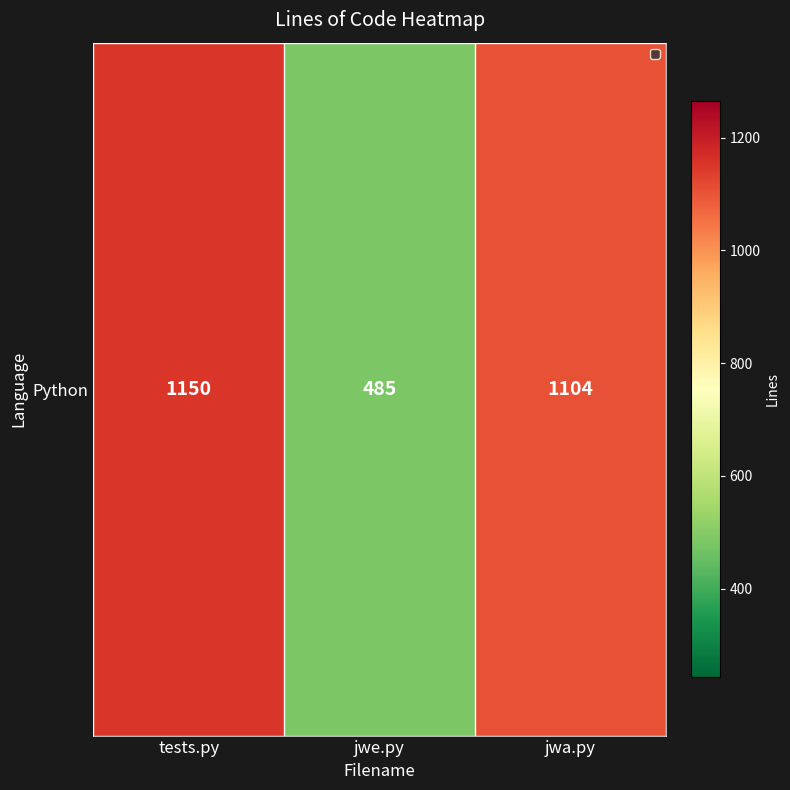

What is the minimum value shown in the chart?

485